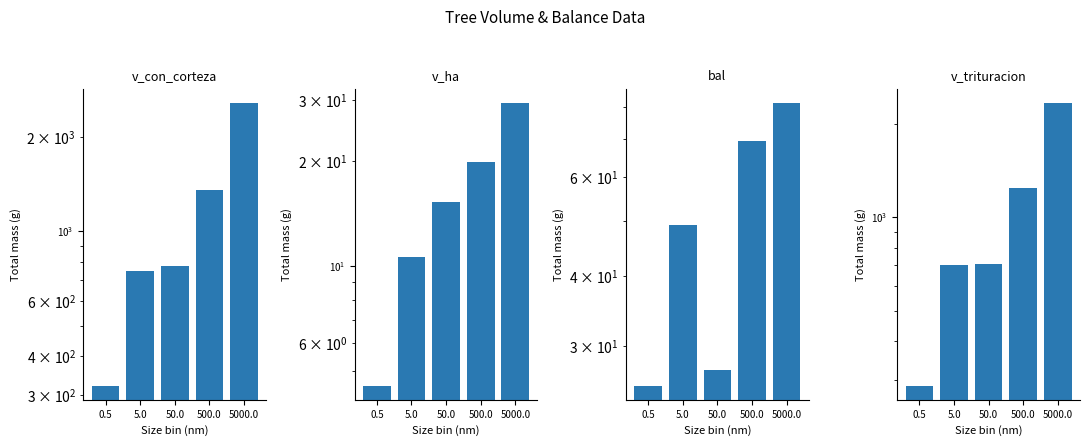

What position from the right is 50.0?

3